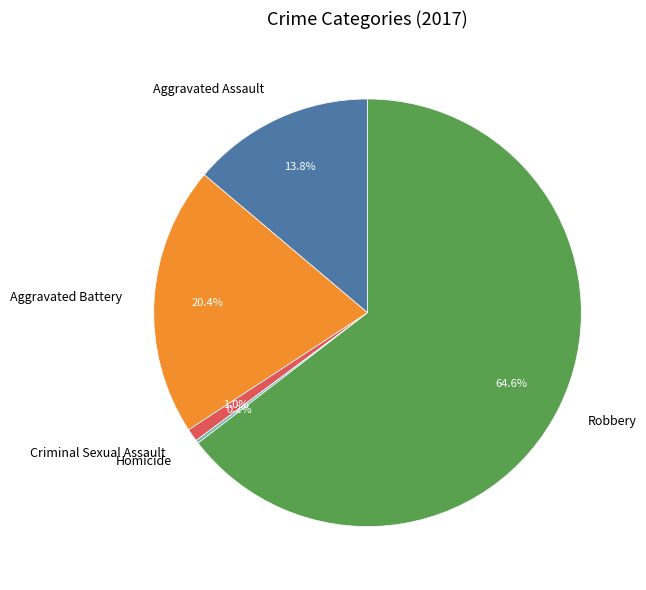

To the nearest percent, what is the difference between the largest and smallest slice percentages?

64%